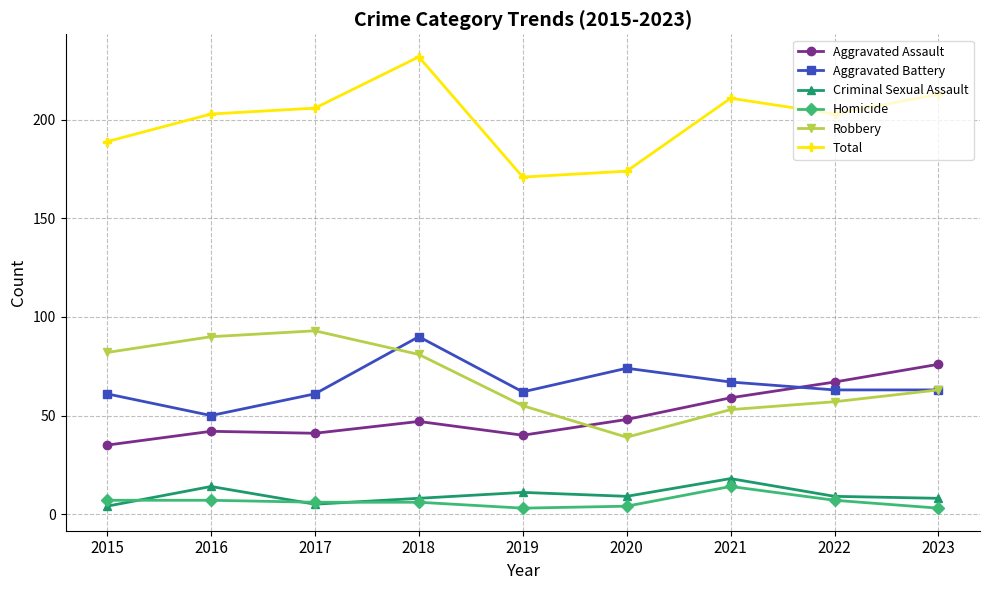

What is the total value across all series at 2018?

464